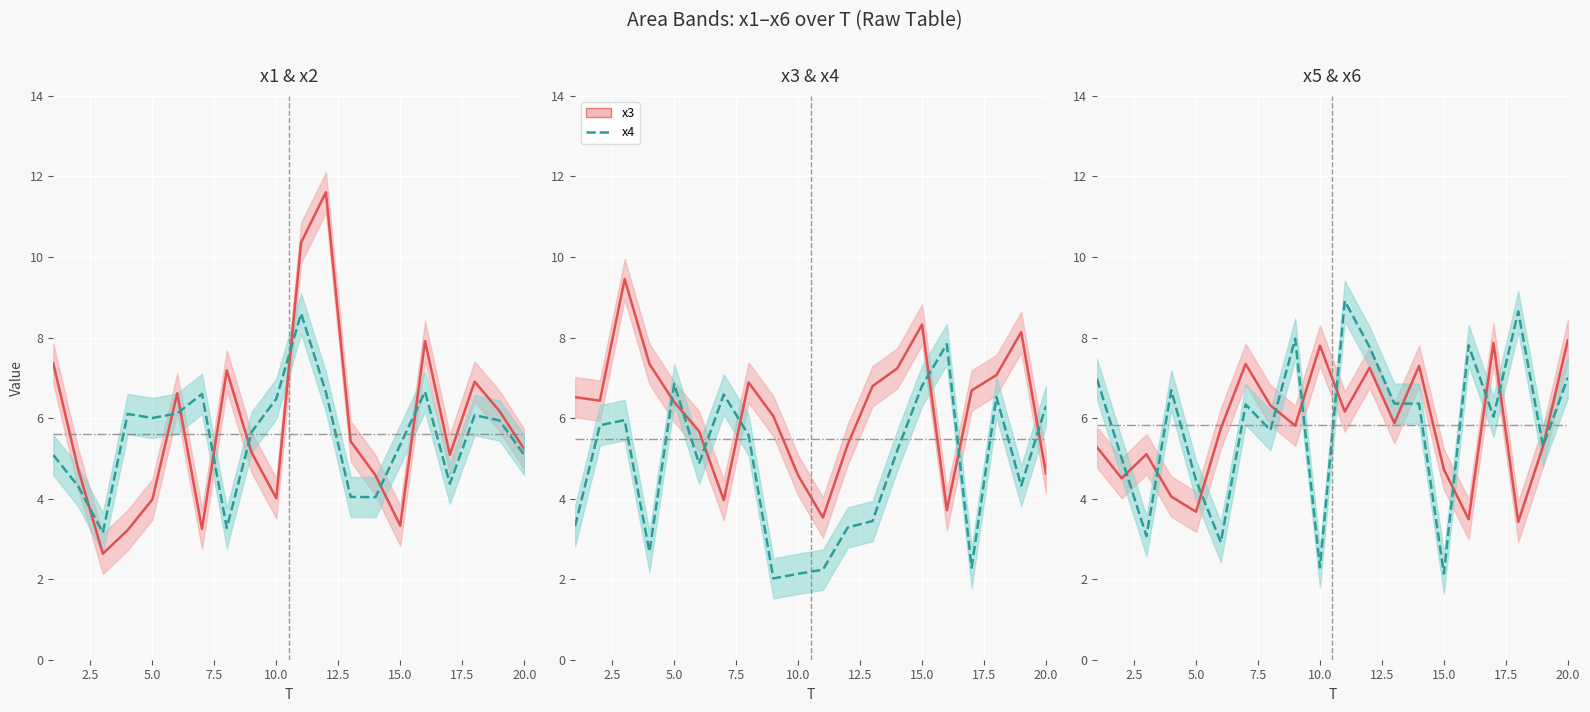

What is the difference between the second highest and minimum values in the x1 center series?

7.7